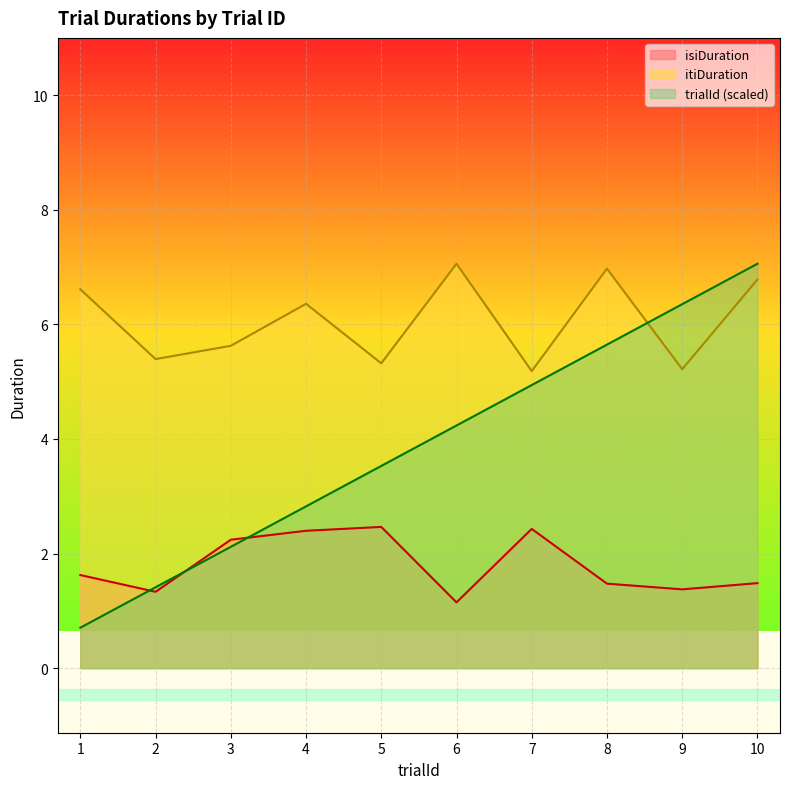

At how many categories does at least one series exceed 2?

10